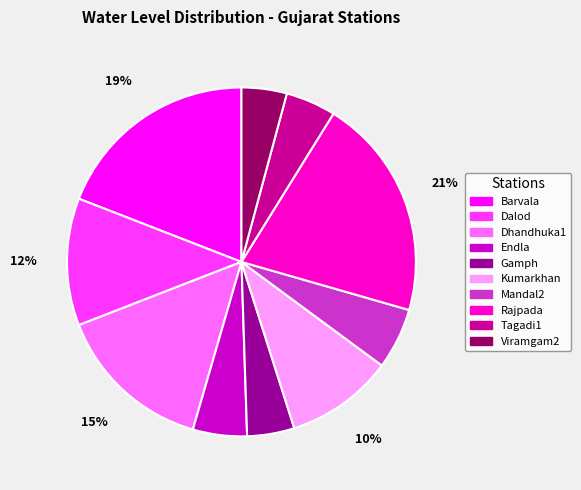

Which has a higher value, Barvala or Dalod?

Barvala